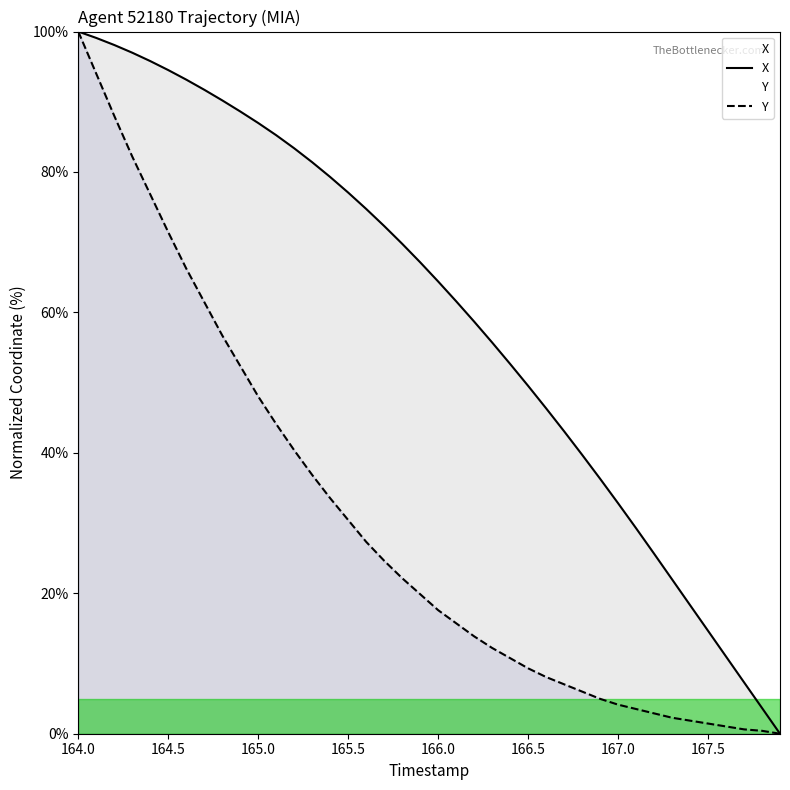

Does the chart have visible grid lines?

No